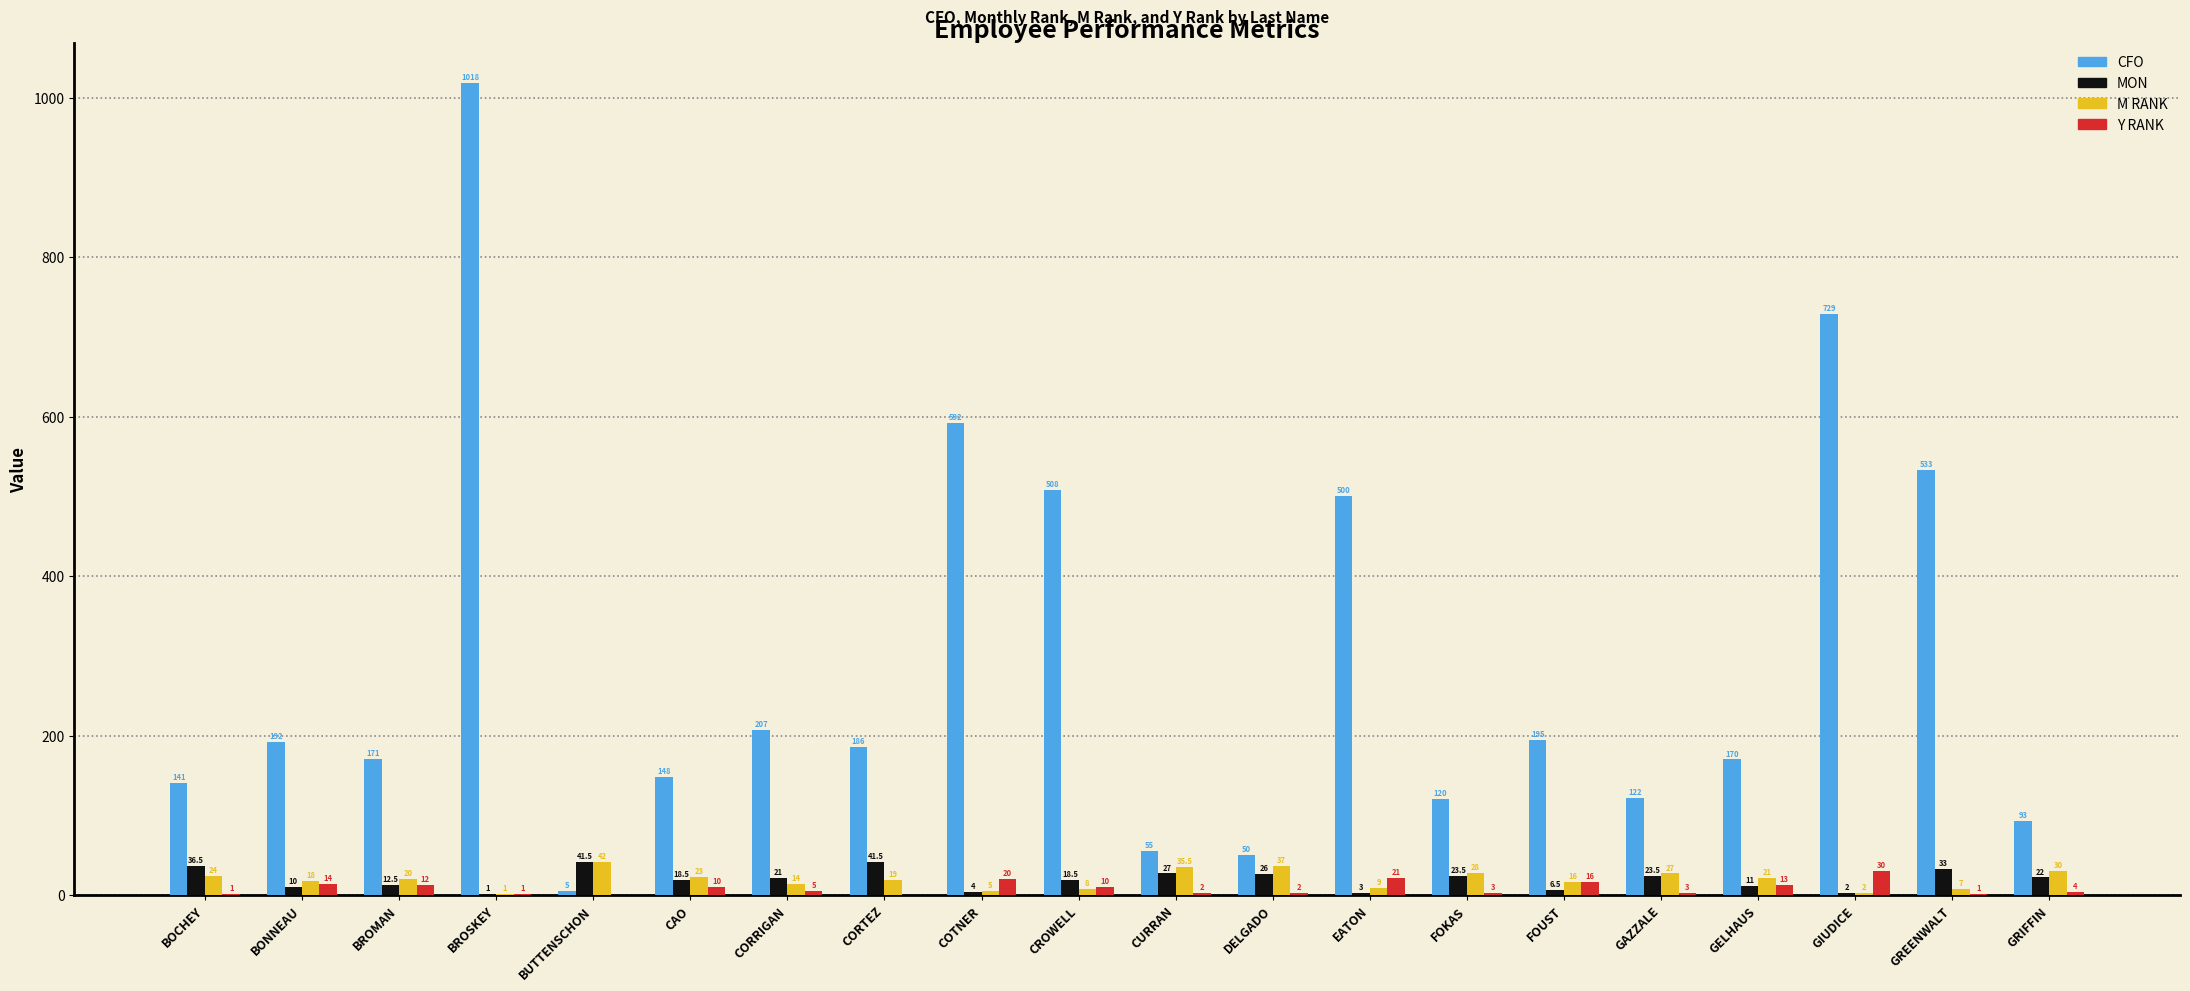

What is the sum of the MON values at BONNEAU and BROSKEY?

11.0